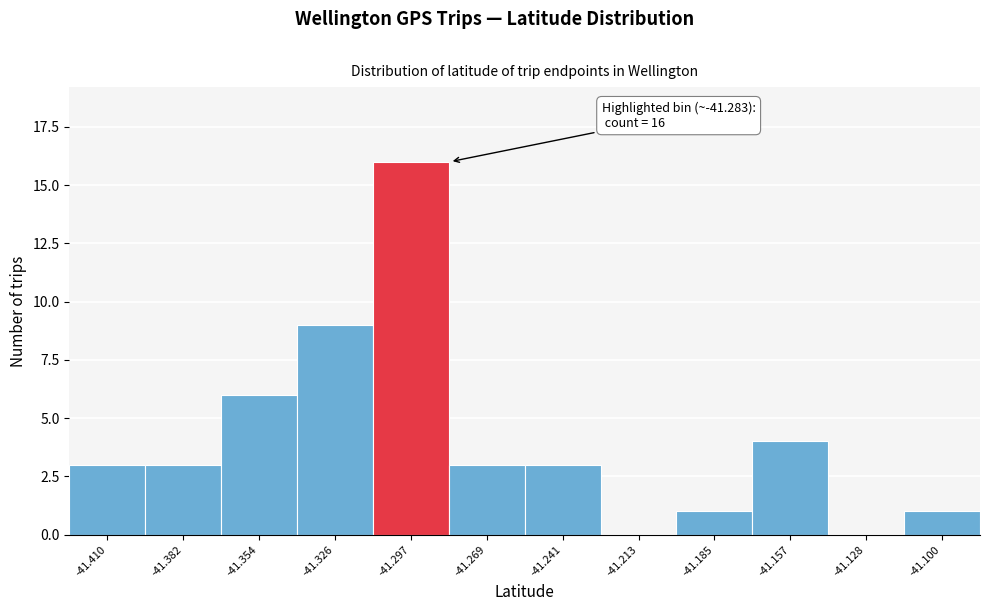

Reading left to right, extract all data points from this chart.

-41.410=3	-41.382=3	-41.354=6	-41.326=9	-41.297=16	-41.269=3	-41.241=3	-41.213=0	-41.185=1	-41.157=4	-41.128=0	-41.100=1